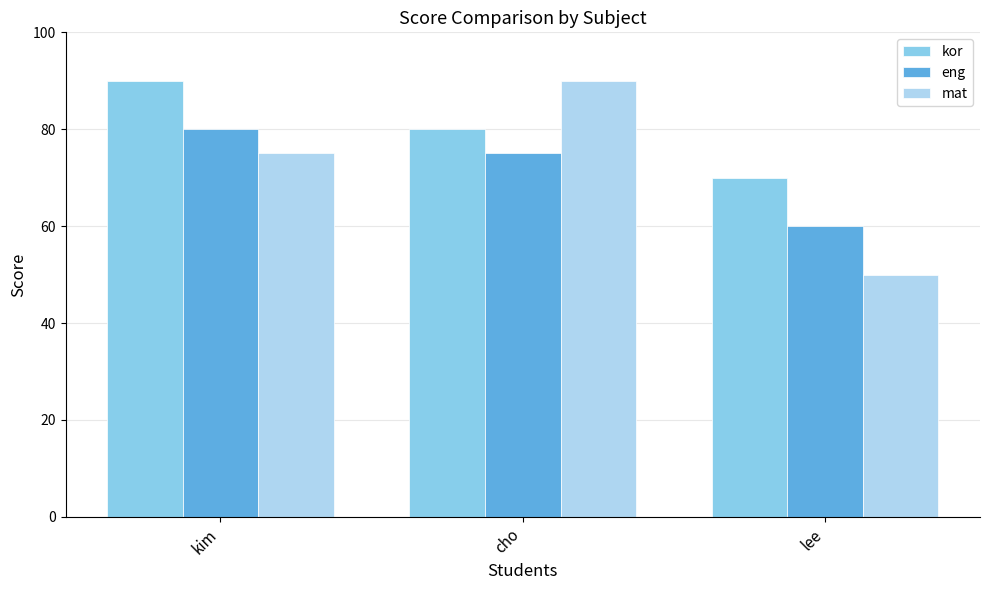

Where does the kor series first go above 80?

kim